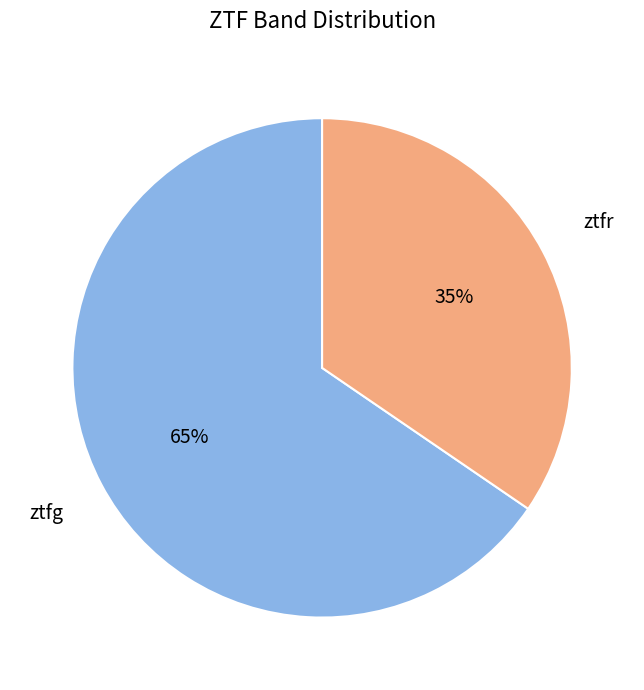

Is there any slice that represents more than half of the pie?

Yes